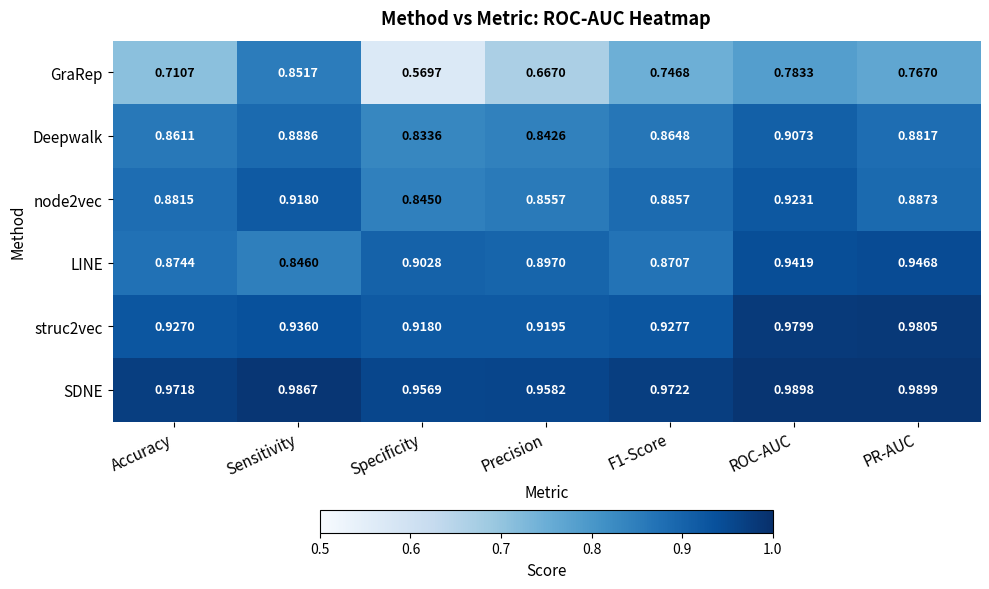

At which category is the sum across all series the highest?

ROC-AUC